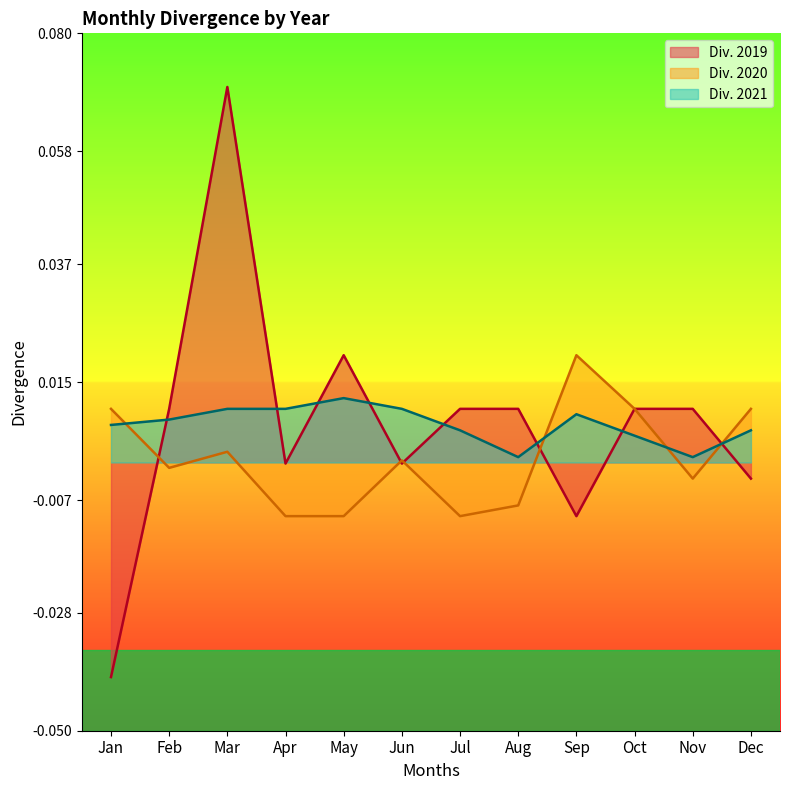

After their last crossing, which series has the higher values: Div. 2021 or Div. 2019?

Div. 2021